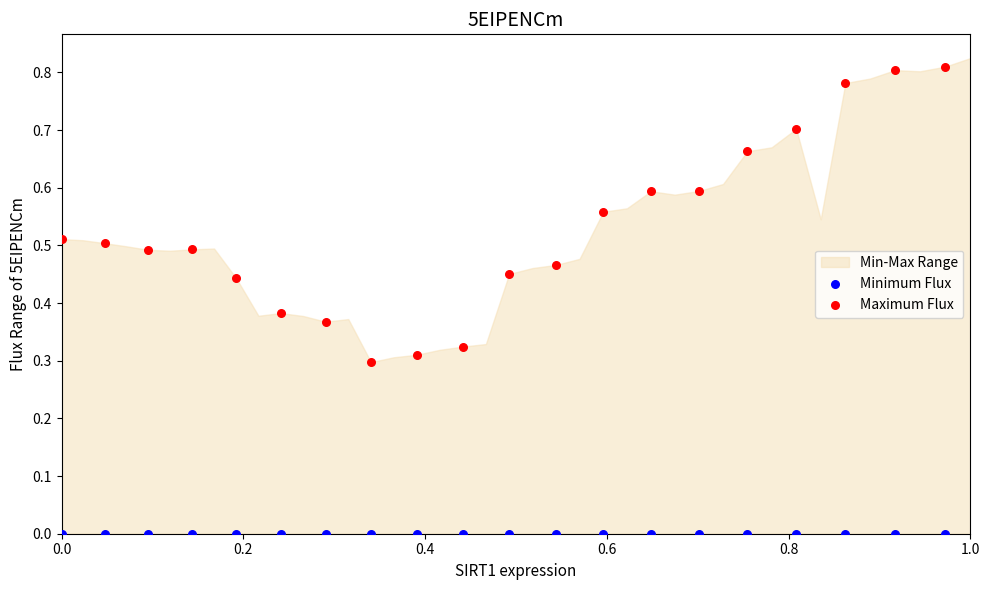

Which series contains the highest Y value?

Maximum Flux